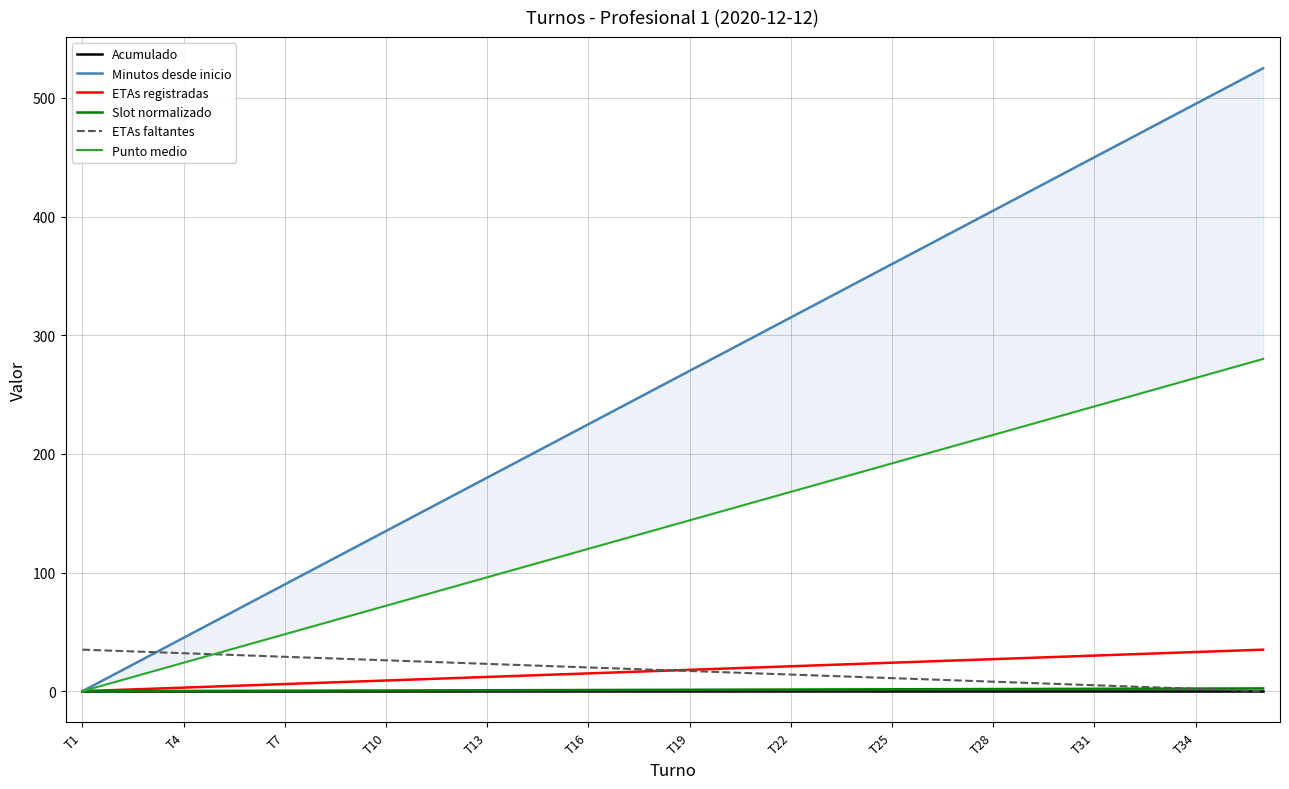

True or false: Acumulado and Minutos desde inicio cross at least once.

False